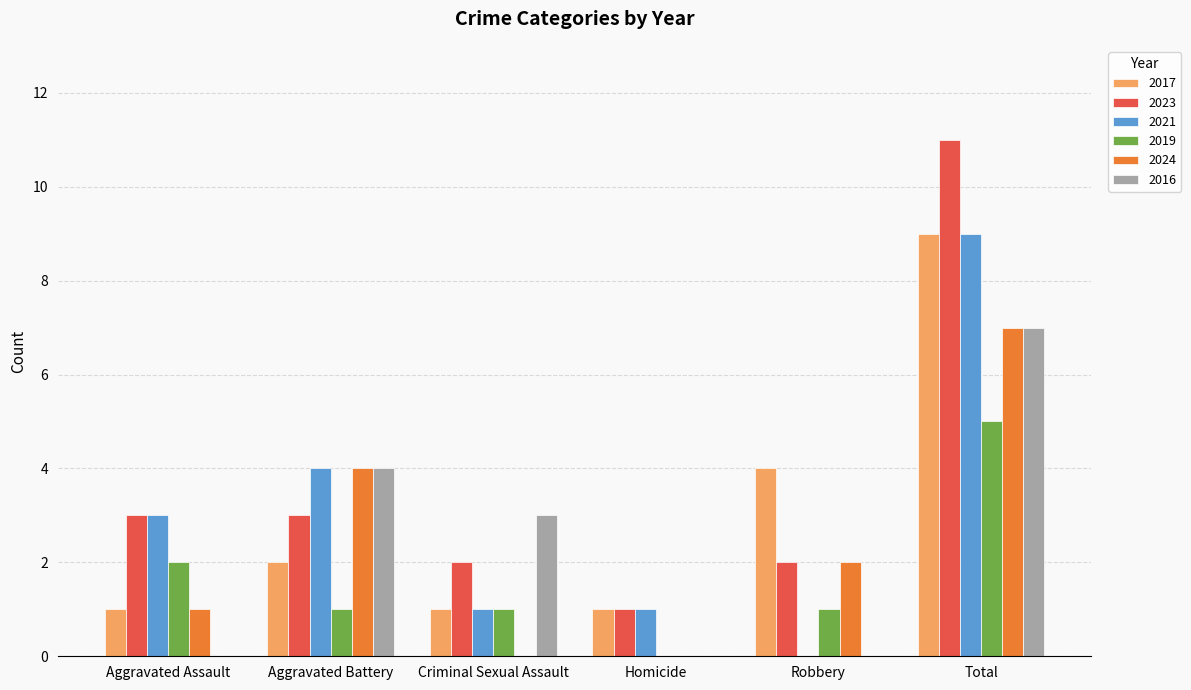

Count the number of categories in the chart.

6